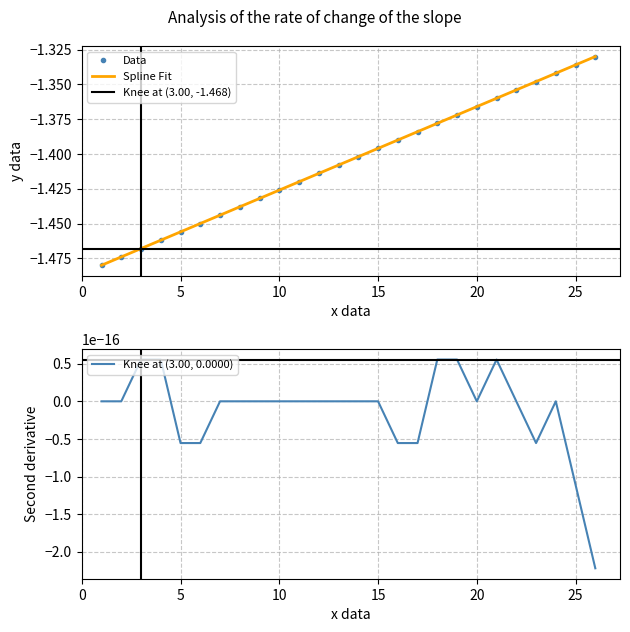

Reading right to left, extract all data points from this chart.

STT: 26=-1.3	25=-1.3	24=-1.3	23=-1.3	22=-1.4	21=-1.4	20=-1.4	19=-1.4	18=-1.4	17=-1.4	16=-1.4	15=-1.4	14=-1.4	13=-1.4	12=-1.4	11=-1.4	10=-1.4	9=-1.4	8=-1.4	7=-1.4	6=-1.4	5=-1.5	4=-1.5	3=-1.5	2=-1.5	1=-1.5
col_0: 26=-1.3	25=-1.3	24=-1.3	23=-1.3	22=-1.4	21=-1.4	20=-1.4	19=-1.4	18=-1.4	17=-1.4	16=-1.4	15=-1.4	14=-1.4	13=-1.4	12=-1.4	11=-1.4	10=-1.4	9=-1.4	8=-1.4	7=-1.4	6=-1.5	5=-1.5	4=-1.5	3=-1.5	2=-1.5	1=-1.5